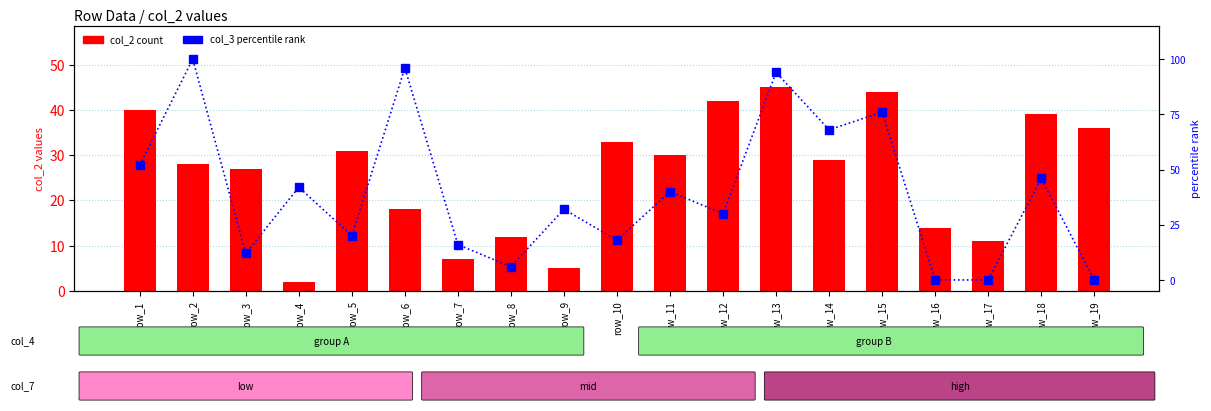

How many positive values does the col_3 percentile rank series have?

16